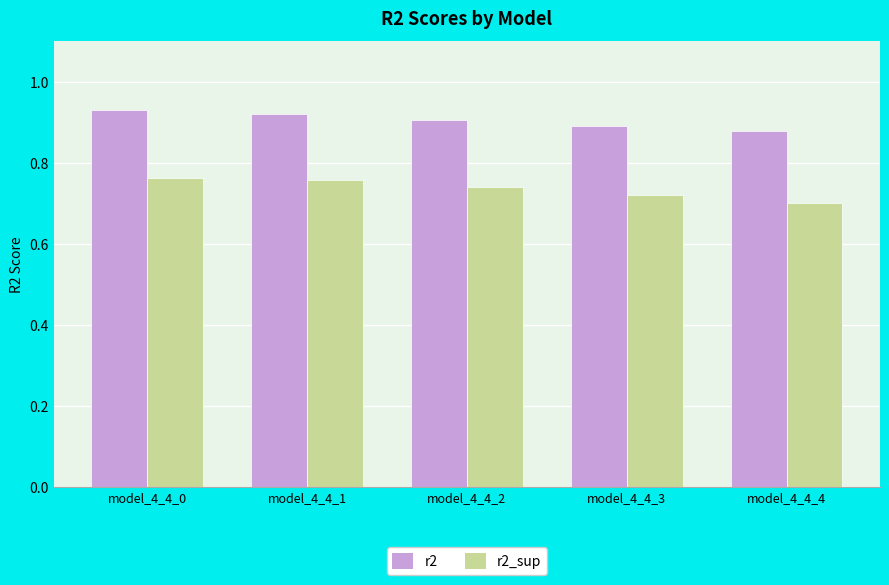

List the series in order of their peak value, lowest first.

r2_sup, r2